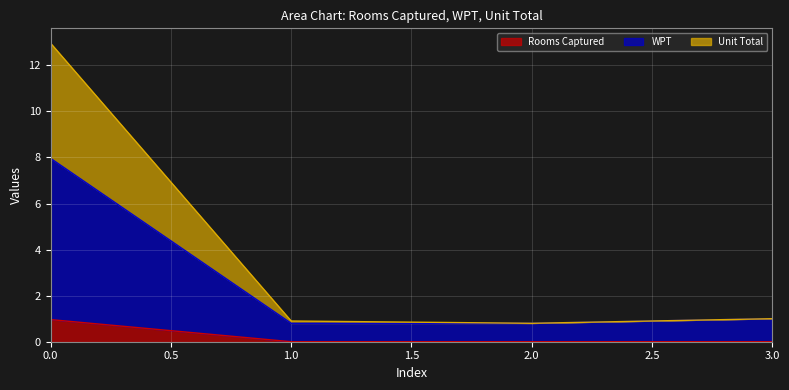

Rank the series by their maximum value, from highest to lowest.

Unit Total, WPT, Rooms Captured